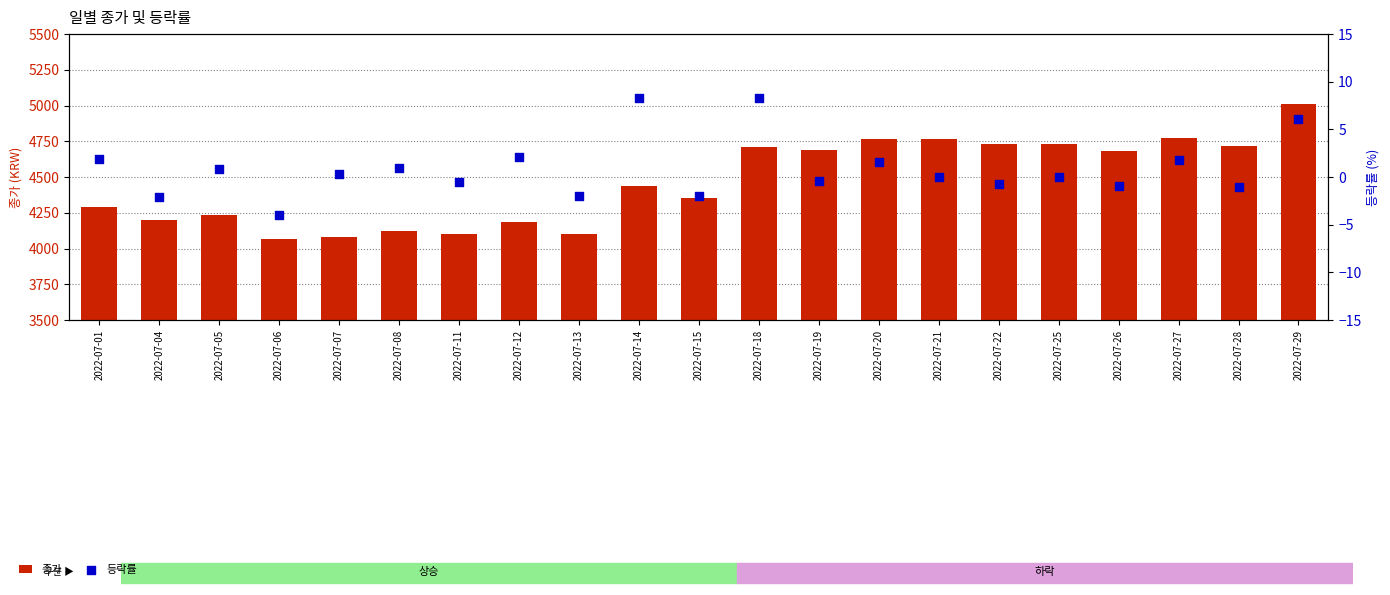

Which series has the widest spread of Y values?

종가